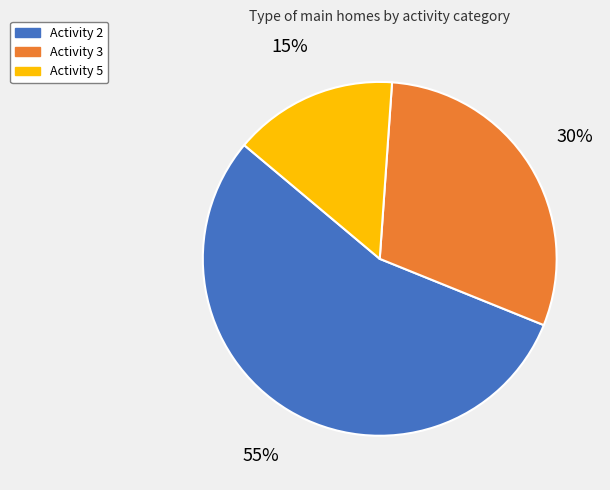

What is the largest slice in the pie chart?

Activity 2